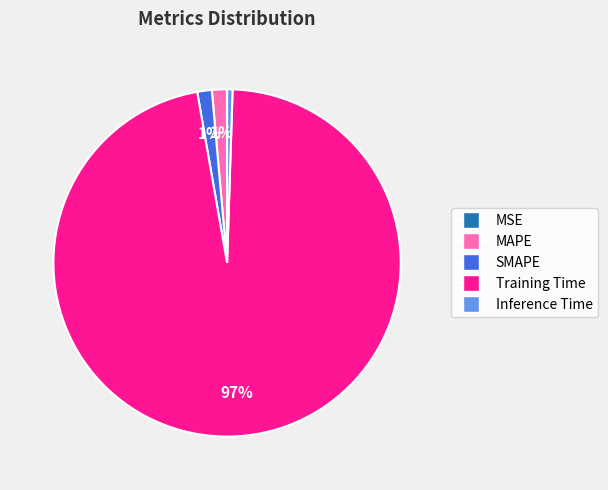

To the nearest percent, what percentage of the pie is SMAPE?

1%